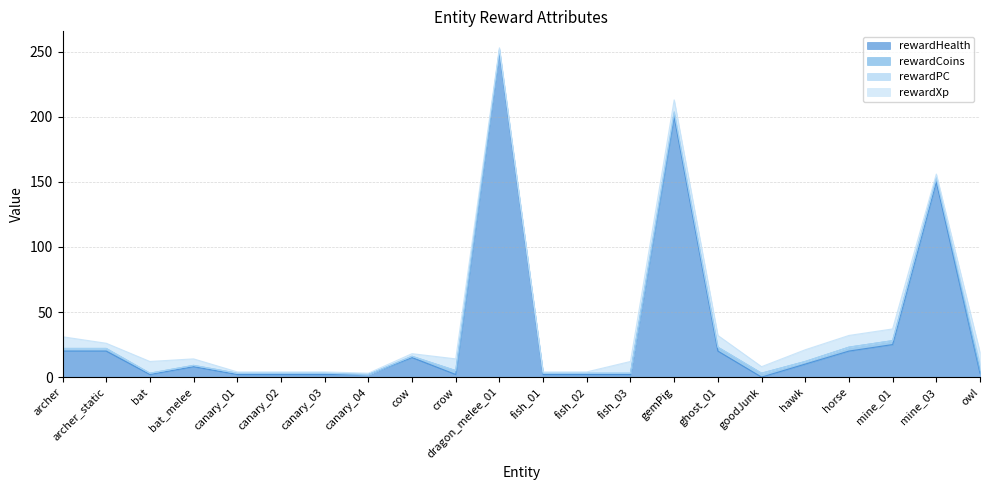

Count the rewardCoins values in the range 1 to 3.

21